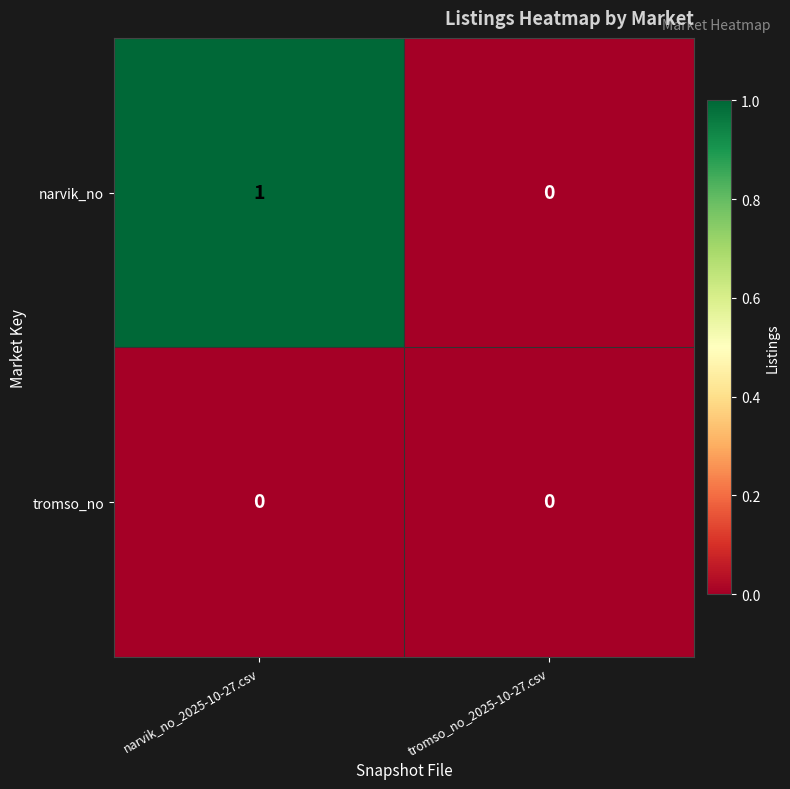

True or false: tromso_no has a value of 0 at narvik_no_2025-10-27.csv.

True